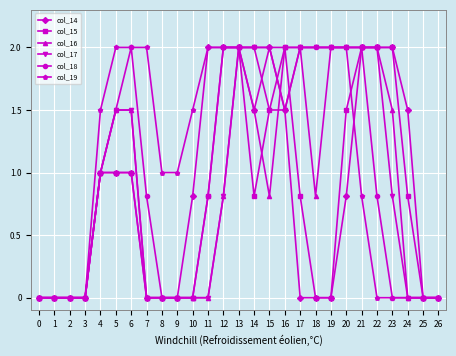

Between 14 and 16, which series saw the biggest shift?

col_15